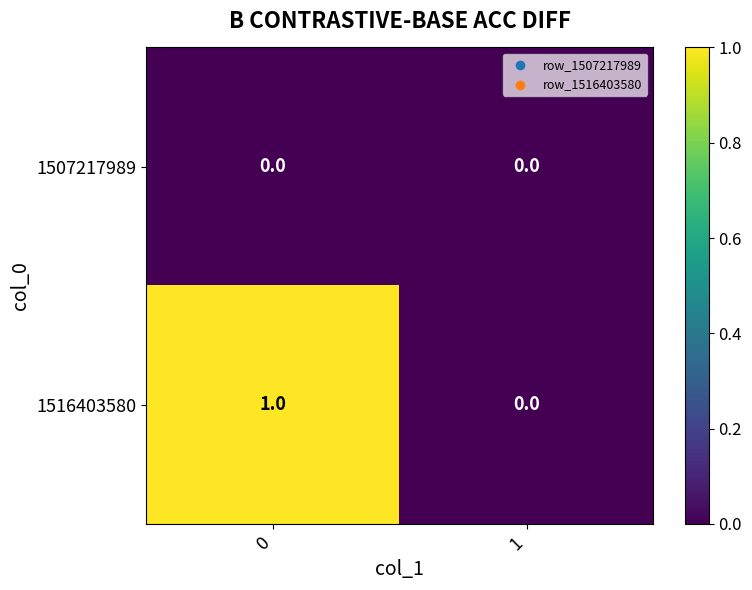

What is the greatest value displayed?

1